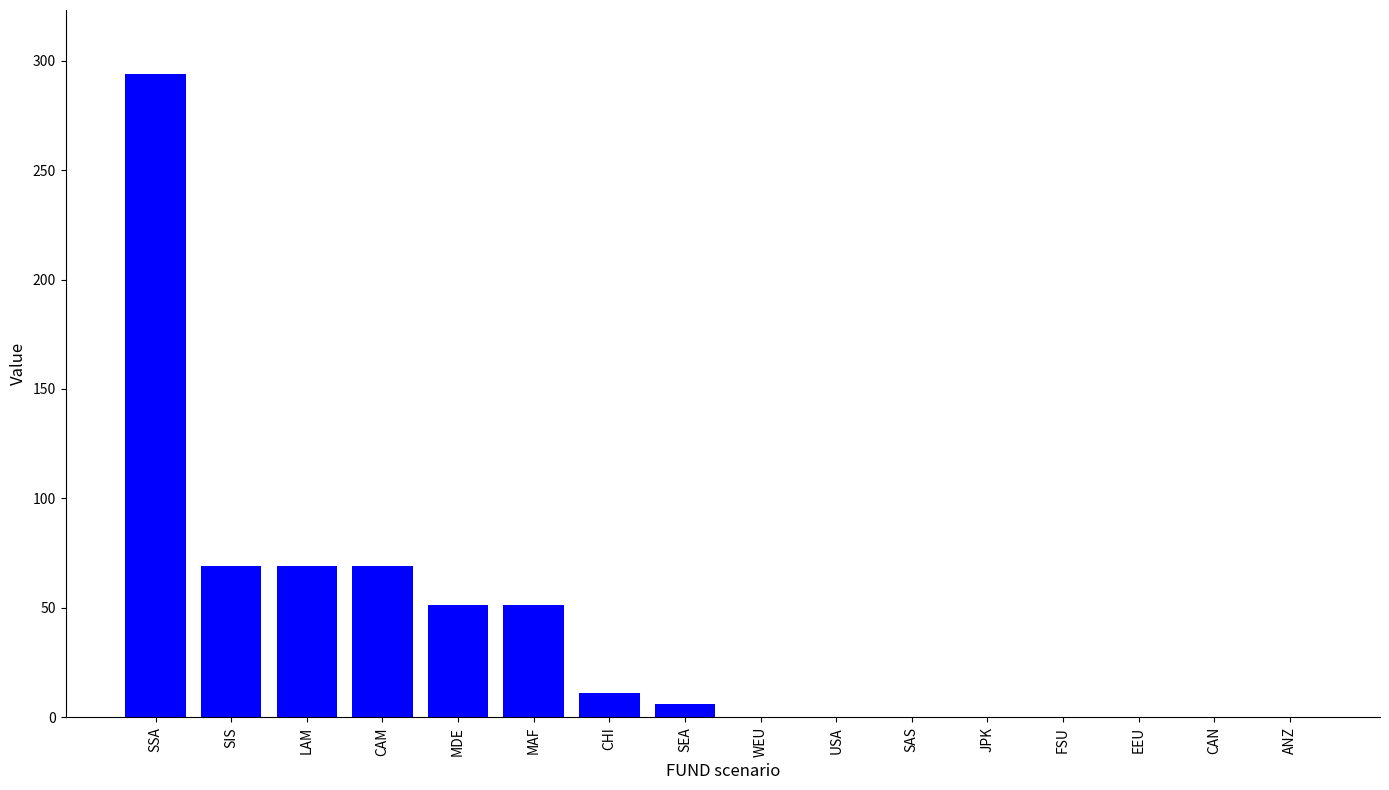

Reading right to left, extract all data points from this chart.

0.0	0.0	0.0	0.0	0.0	0.0	0.0	0.0	6.0	11.0	51.5	51.5	69.0	69.0	69.0	293.8